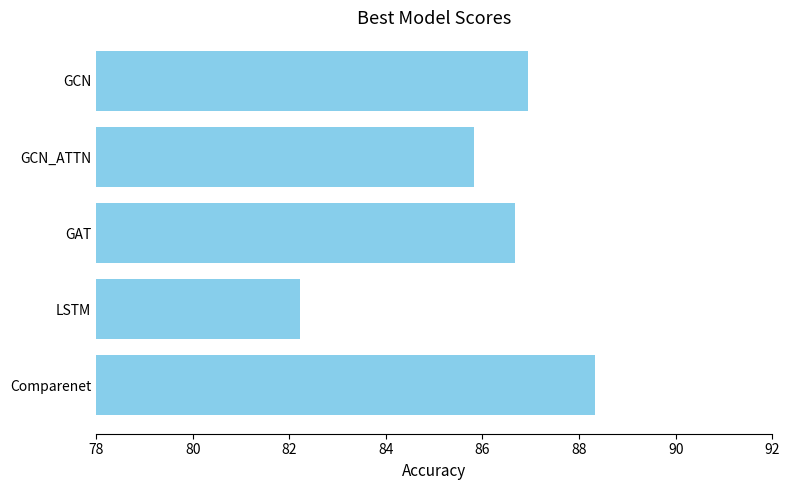

What is the change in value from Comparenet to GCN?

-1.4